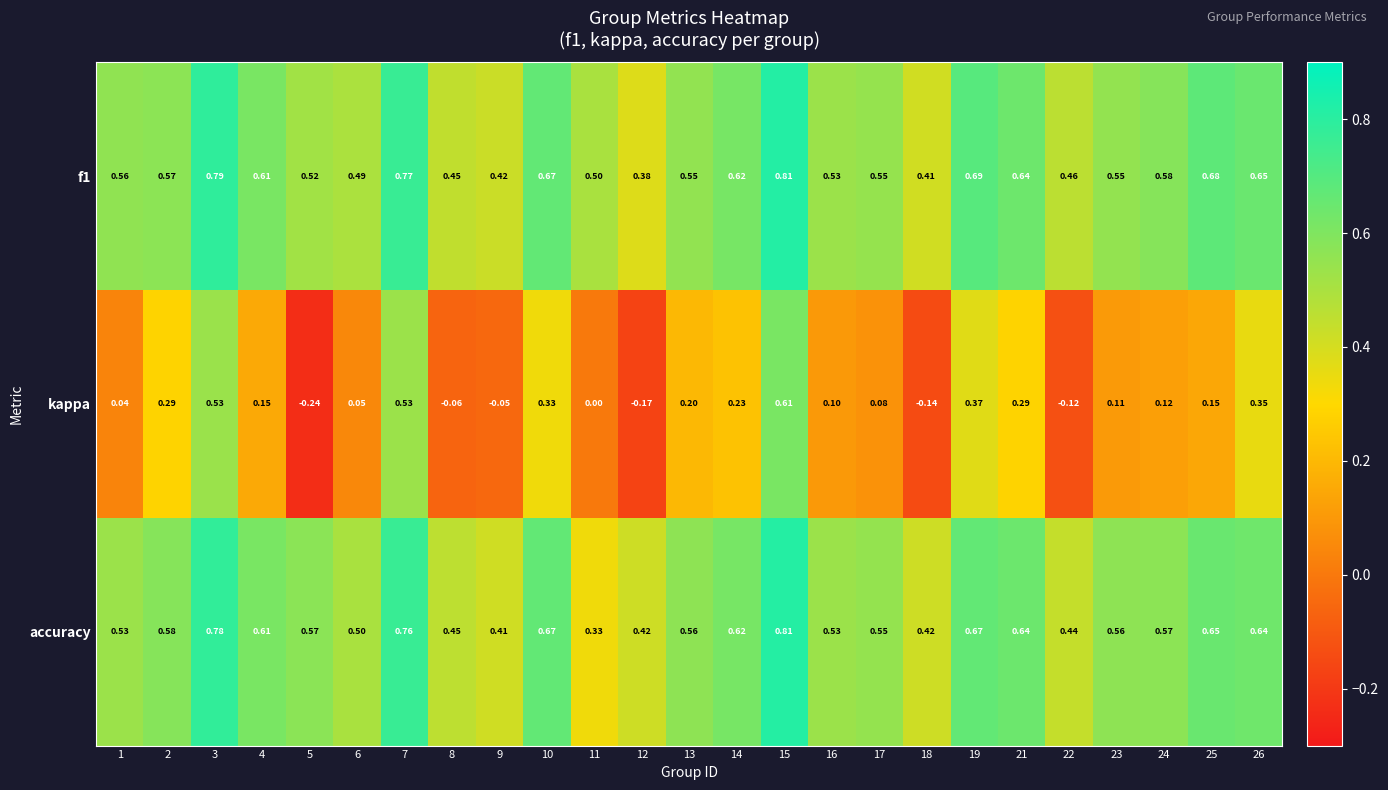

How many values in the kappa series are below 0?

6